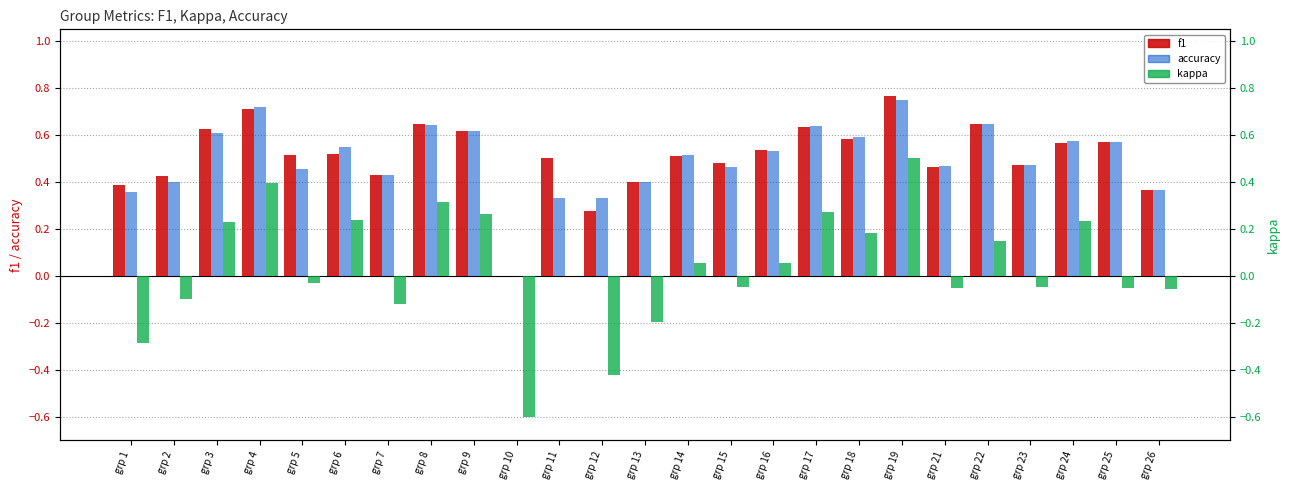

Which category has the highest value in the accuracy series?

grp 19